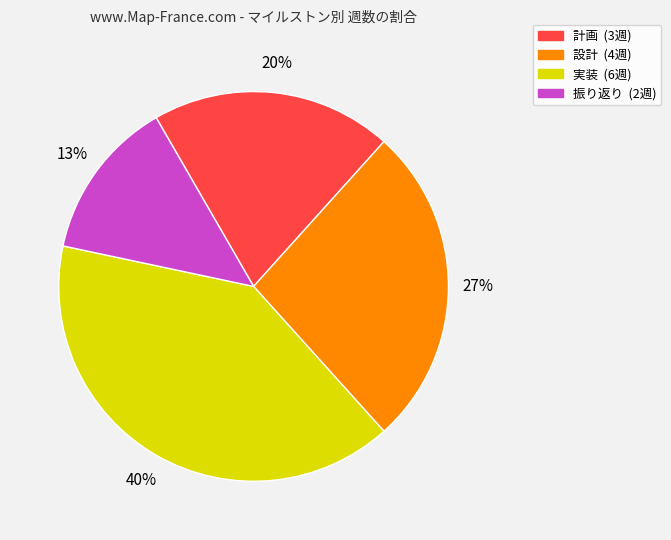

Is there any slice that represents more than half of the pie?

No